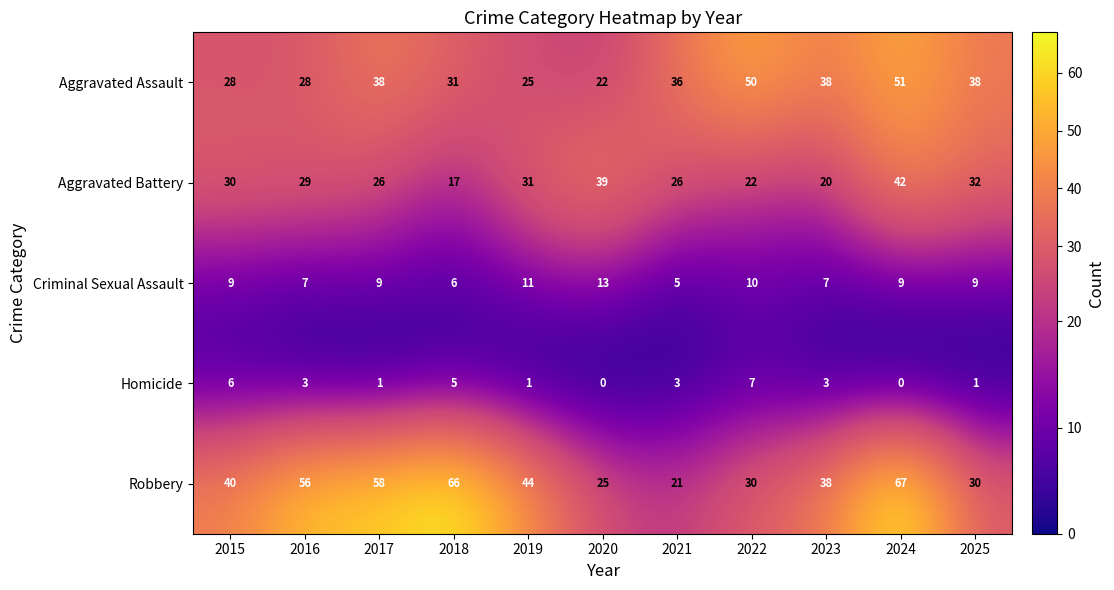

What is the spread (max minus min) of values at 2023?

35